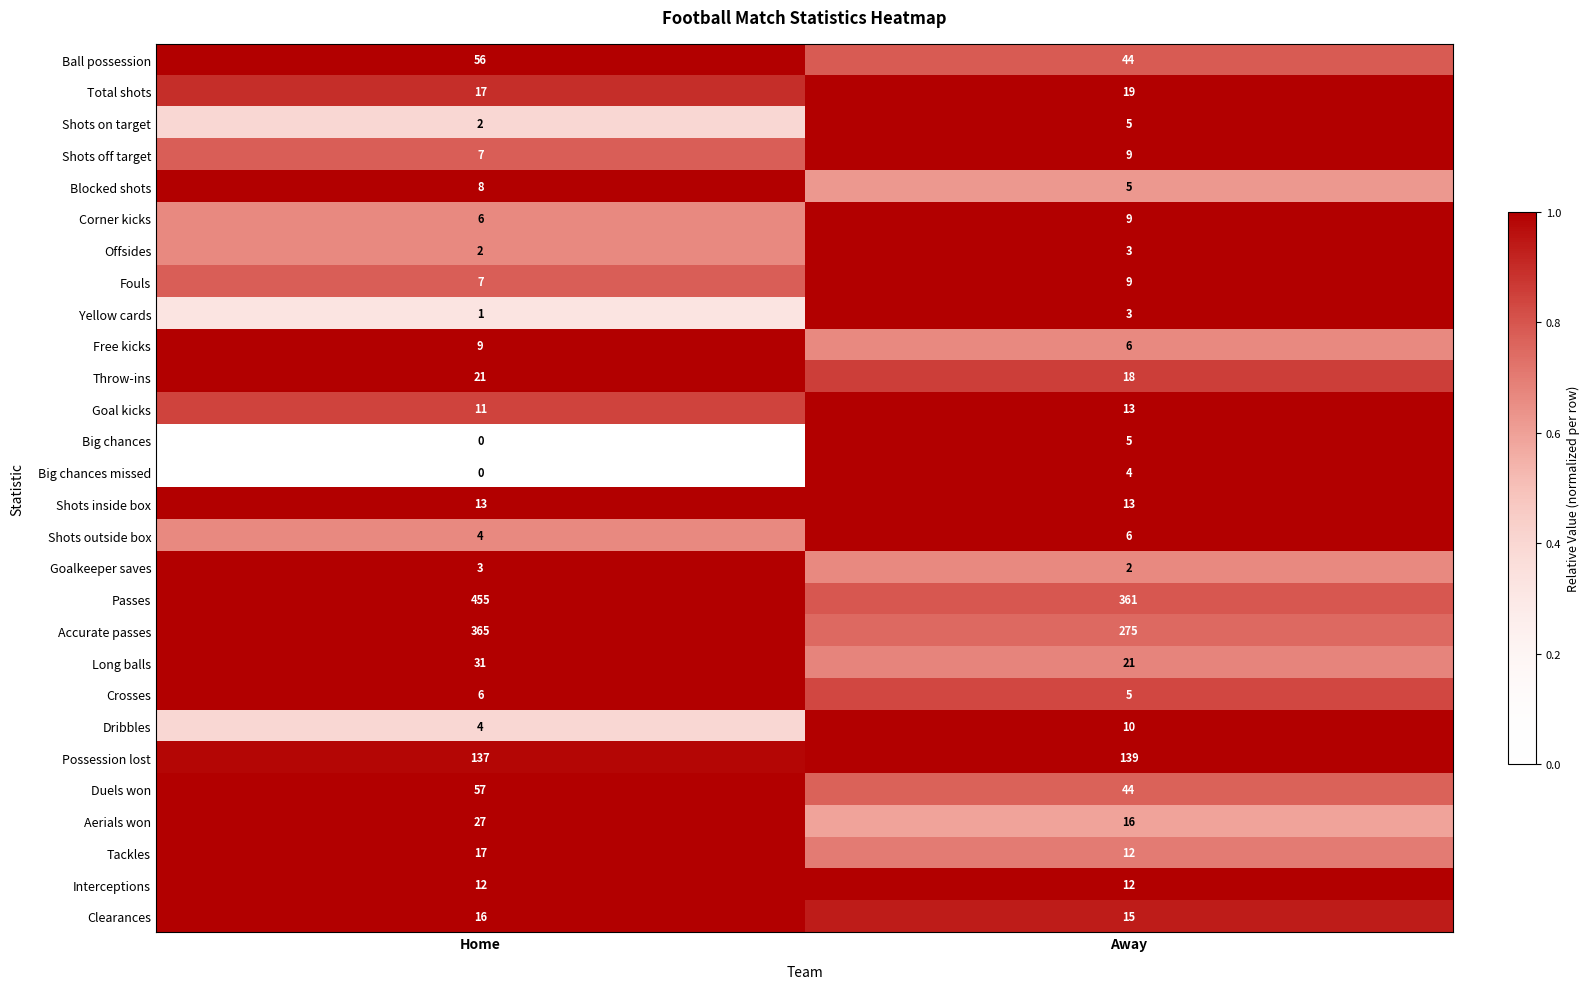

At which label is Possession lost closest to 138?

Home